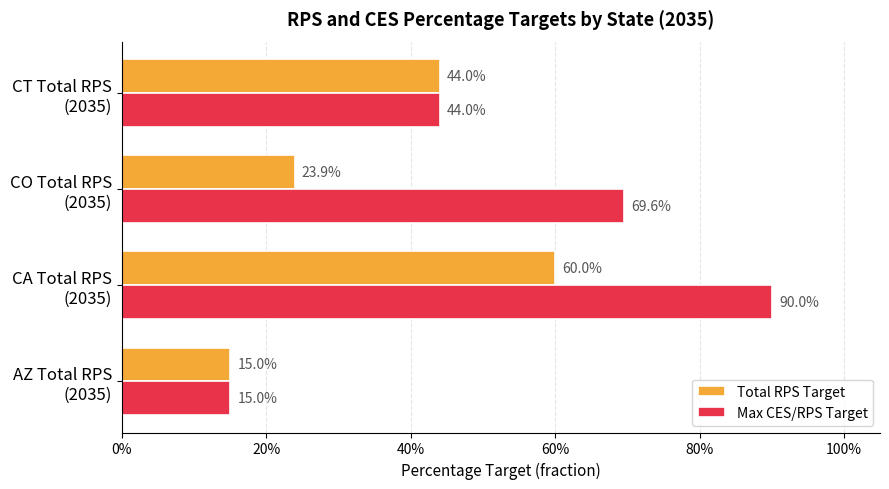

What are all the series names shown in the legend?

Total RPS Target, Max CES/RPS Target